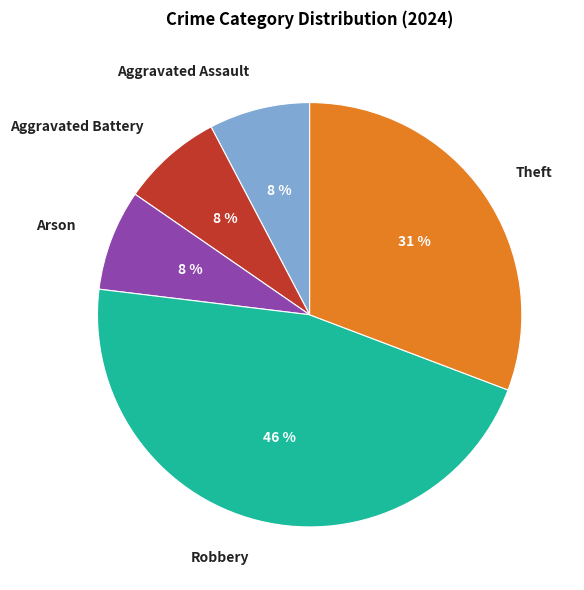

Between Theft and Arson, which is larger?

Theft